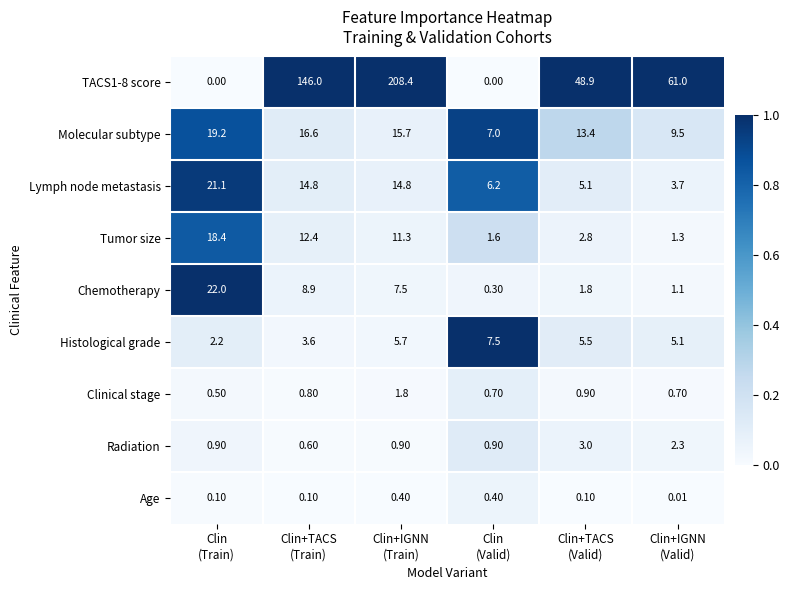

Which series has the largest total across all categories?

TACS1-8 score